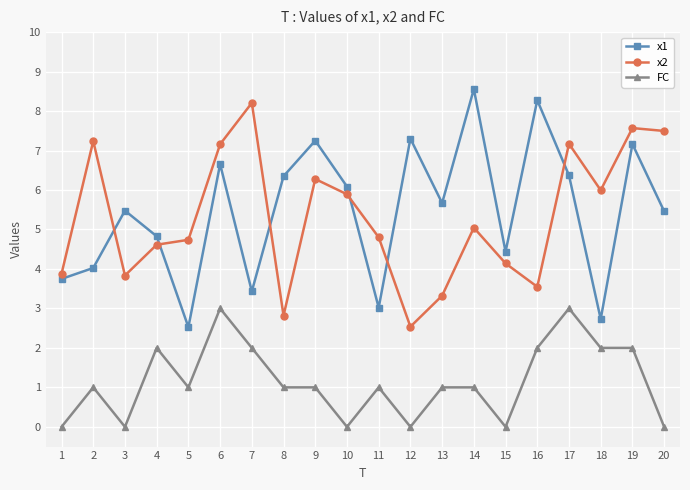

How many series are shown in this chart?

3